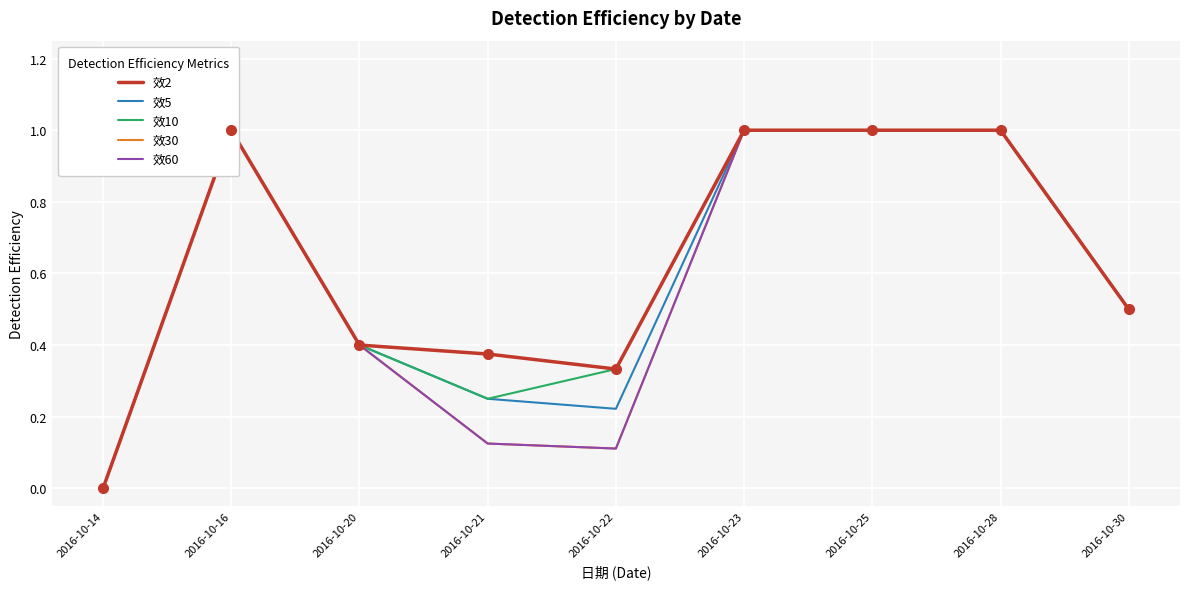

Which series has the widest spread of values?

效2